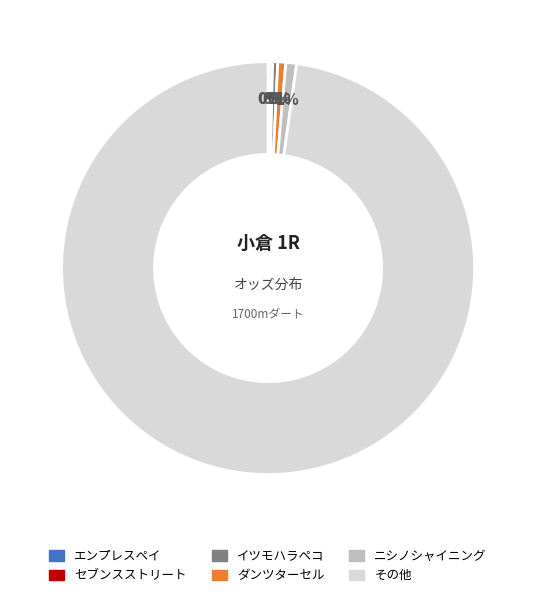

Does any single category account for the majority?

Yes